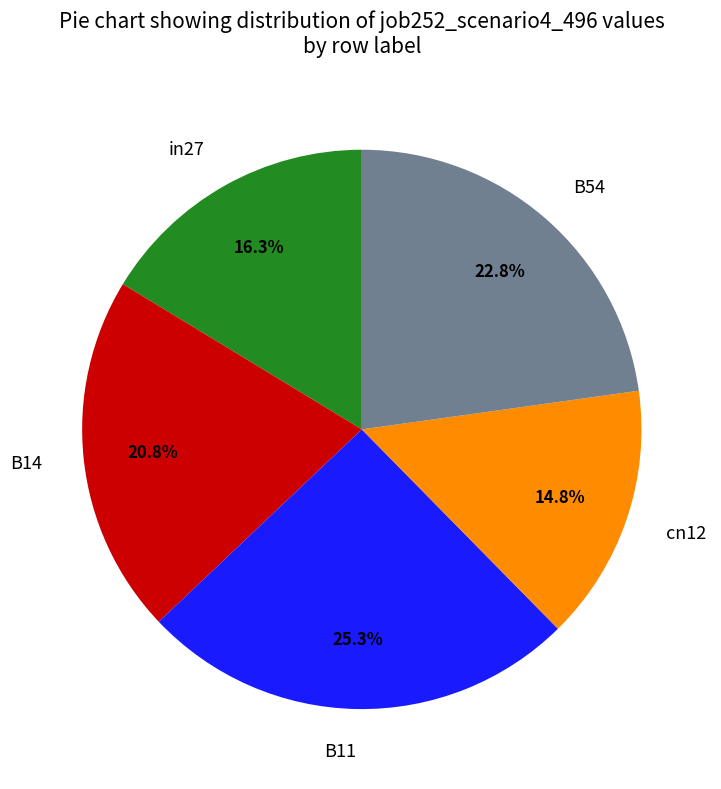

What is the smallest slice in the pie chart?

cn12